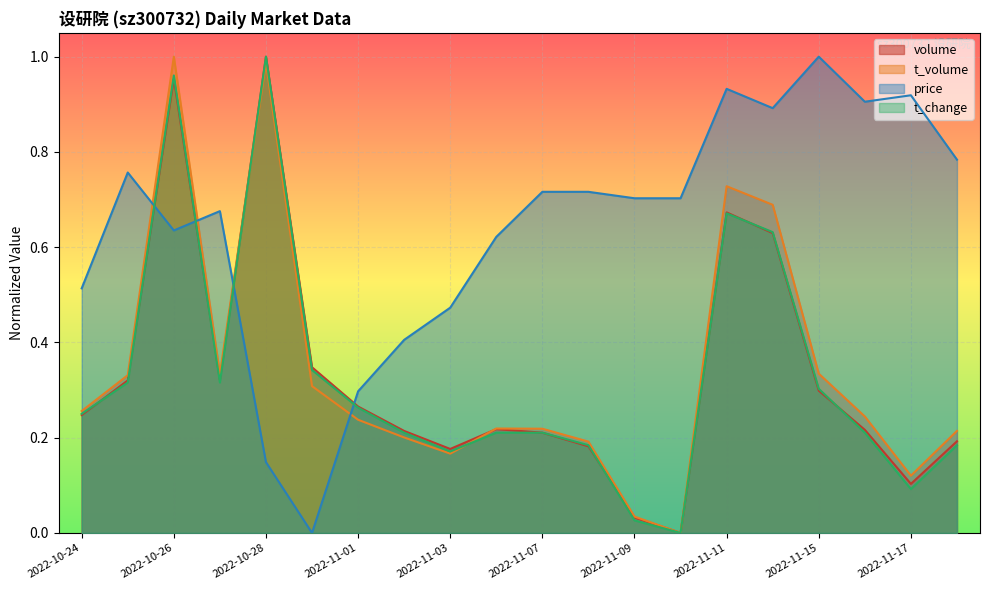

What is the spread (max minus min) of values at 2022-11-04?

0.4